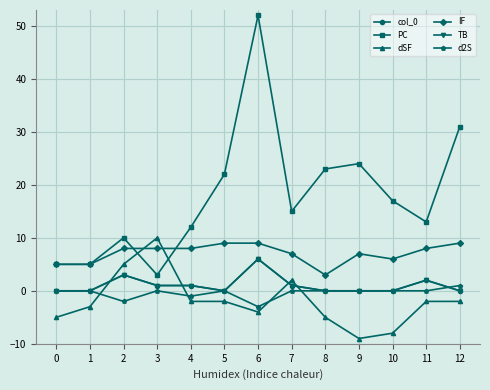

At which label does IF reach its peak?

5